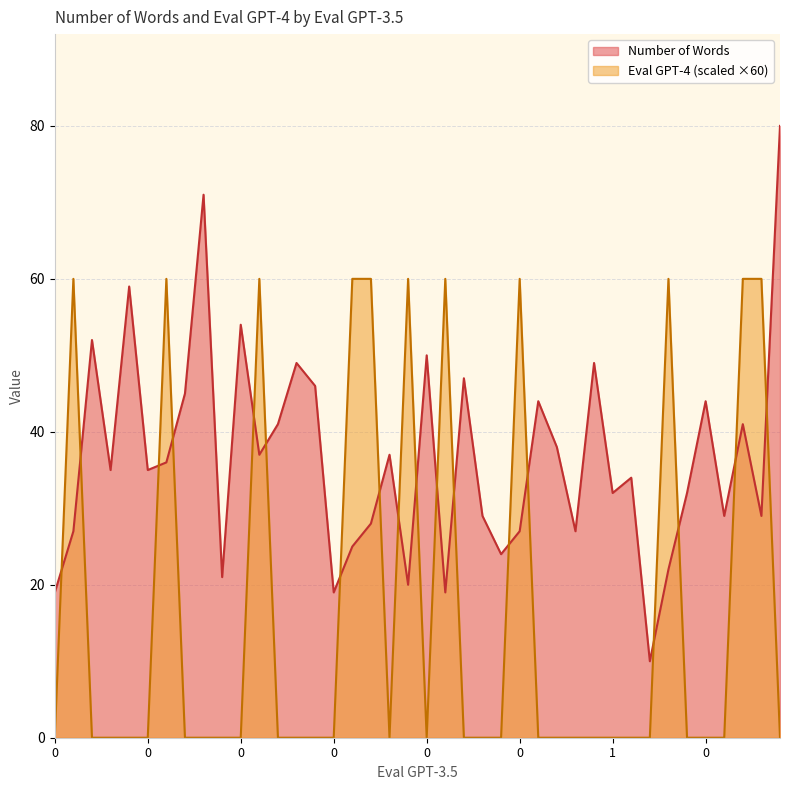

What is the difference between the Eval GPT-4 values at 0 and 1?

60